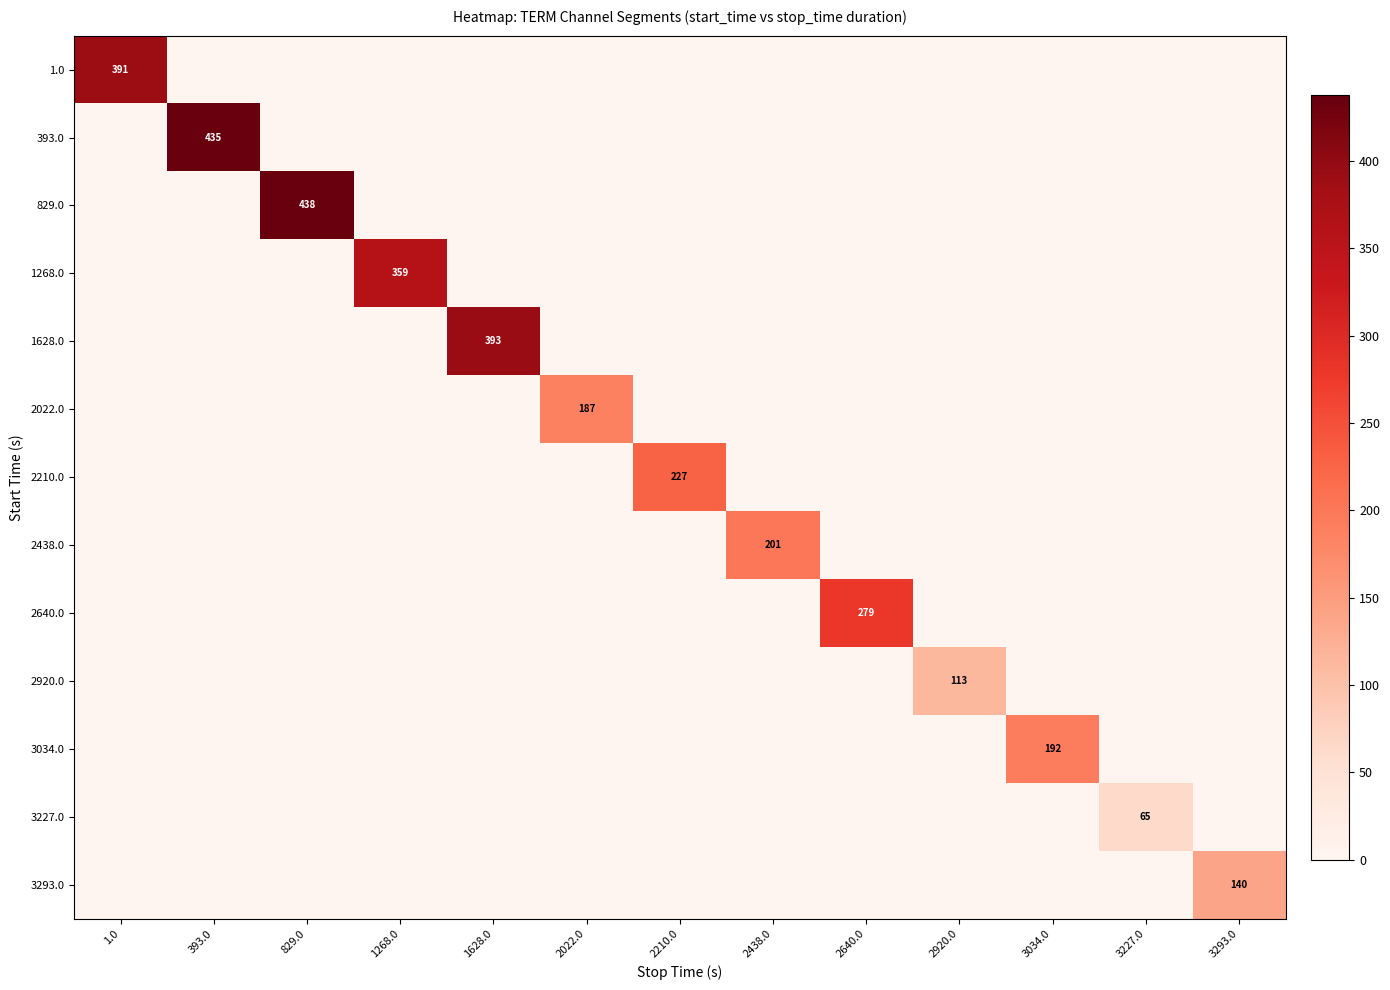

At which label is 2640.0 closest to 139?

1.0